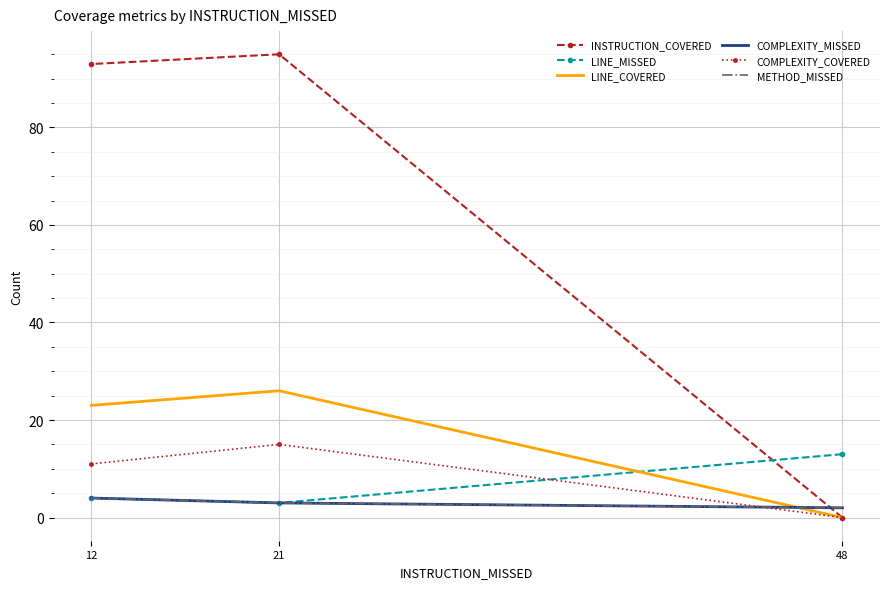

Which category has the highest value across all series?

21